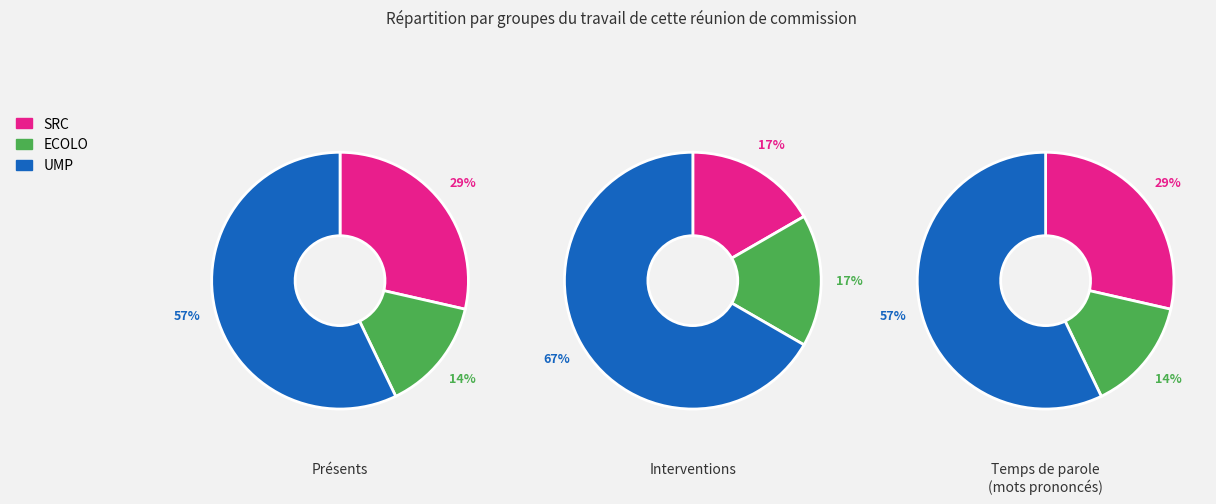

Does any single category account for the majority?

Yes